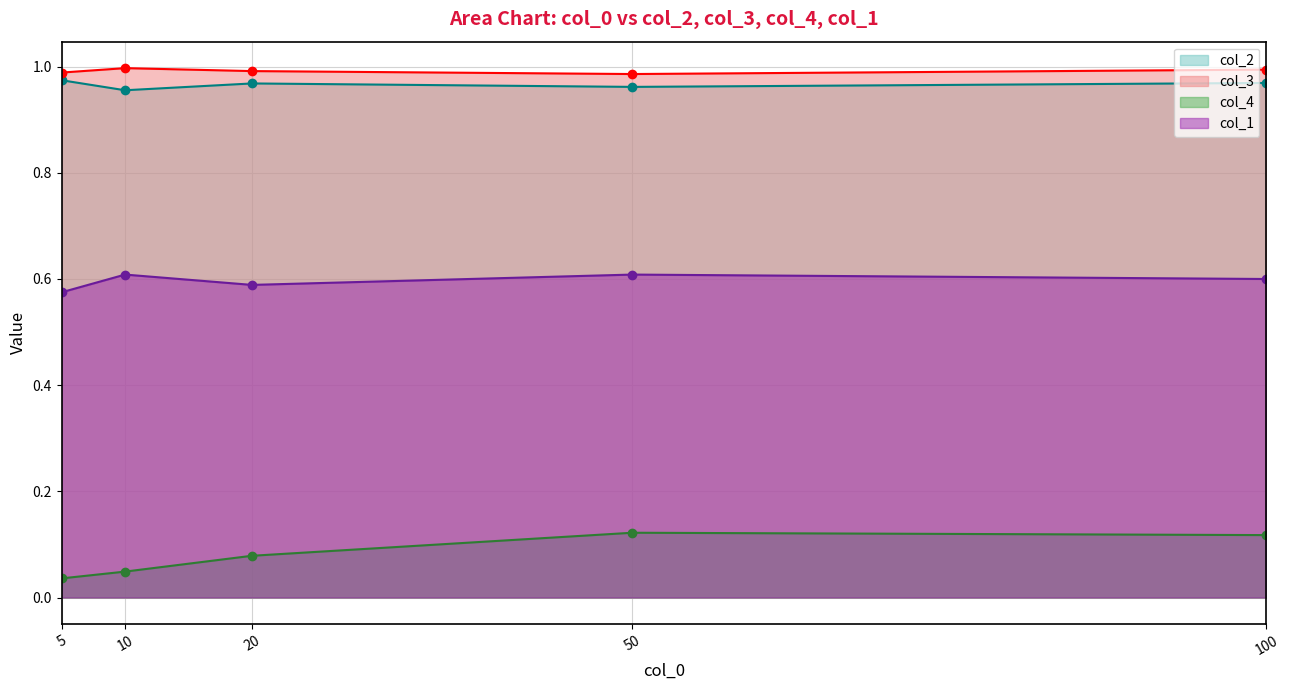

Does the chart display data point markers on the line(s)?

Yes